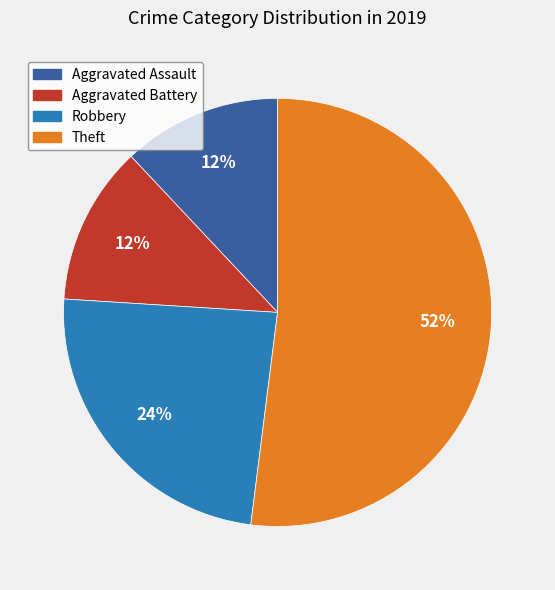

What is the ratio of the value at Aggravated Assault to the value at Aggravated Battery?

1.0